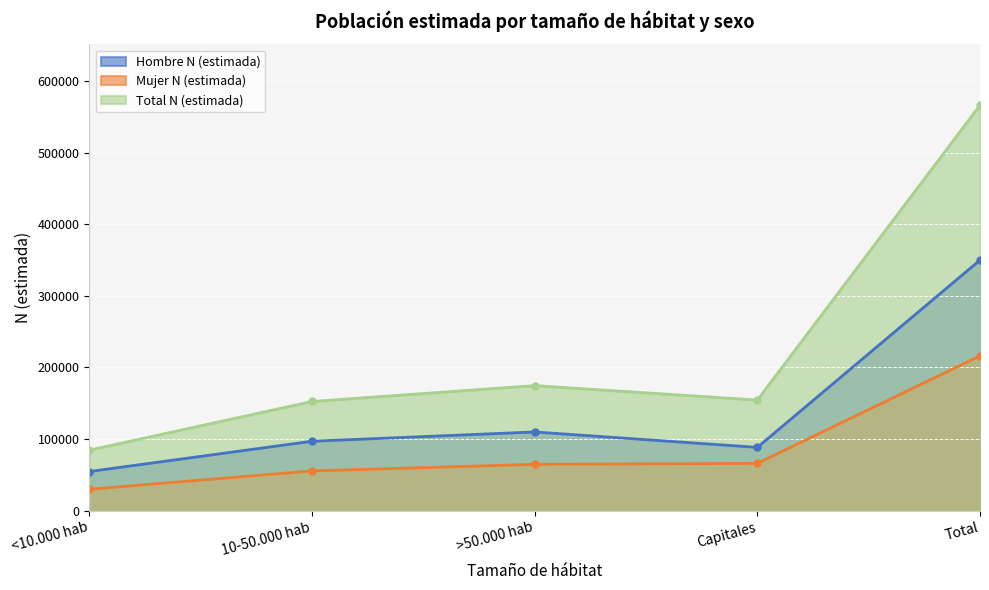

In Hombre N (estimada), how many points are lower than both neighbors (excluding endpoints)?

1